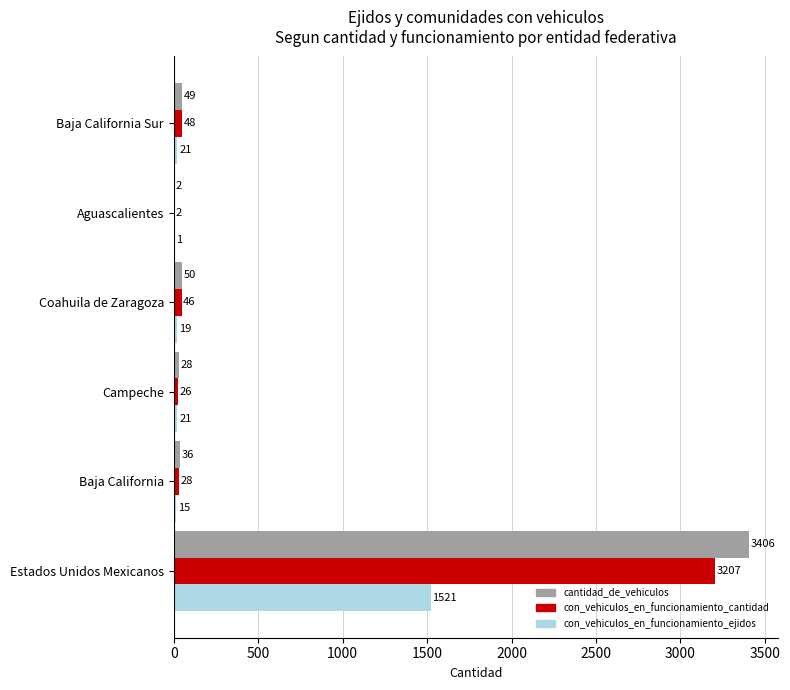

Is the value of con_vehiculos_en_funcionamiento_cantidad at Aguascalientes greater than the value of con_vehiculos_en_funcionamiento_ejidos at Aguascalientes?

Yes